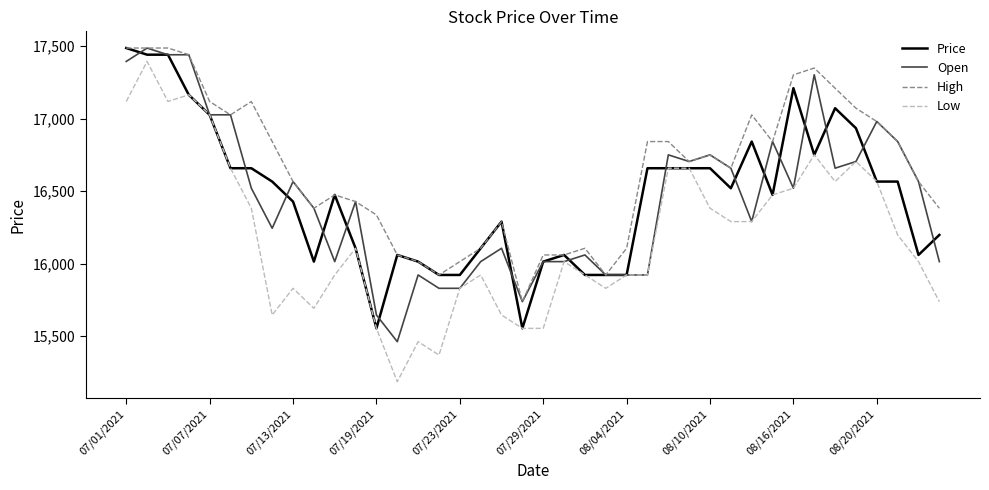

Which series has the largest total across all categories?

High